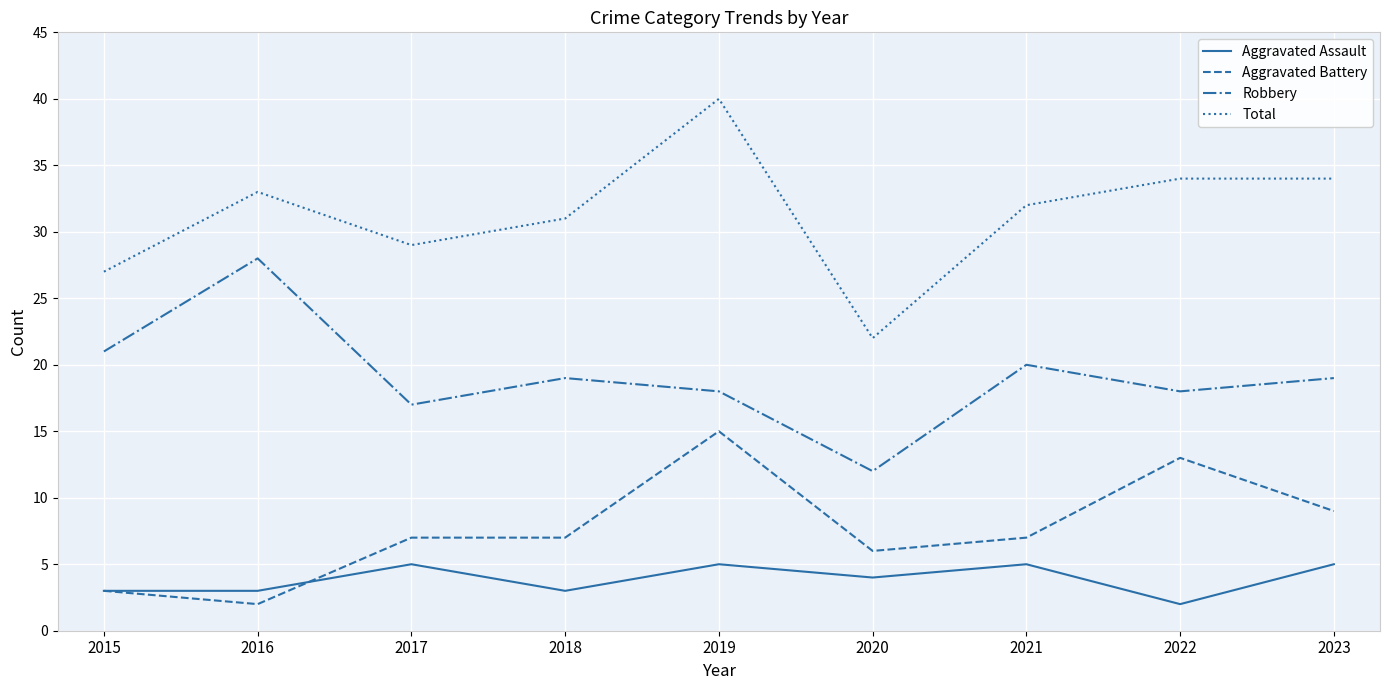

Rank the series by their maximum value, from lowest to highest.

Aggravated Assault, Aggravated Battery, Robbery, Total